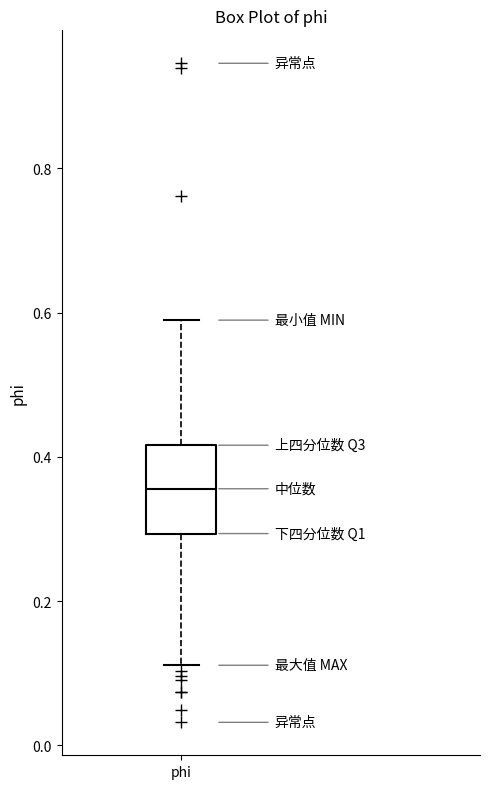

Where is the upper edge of the box for phi on the y-axis? The values are not printed on the chart, so give them approximately, as read against the axis.

0.42